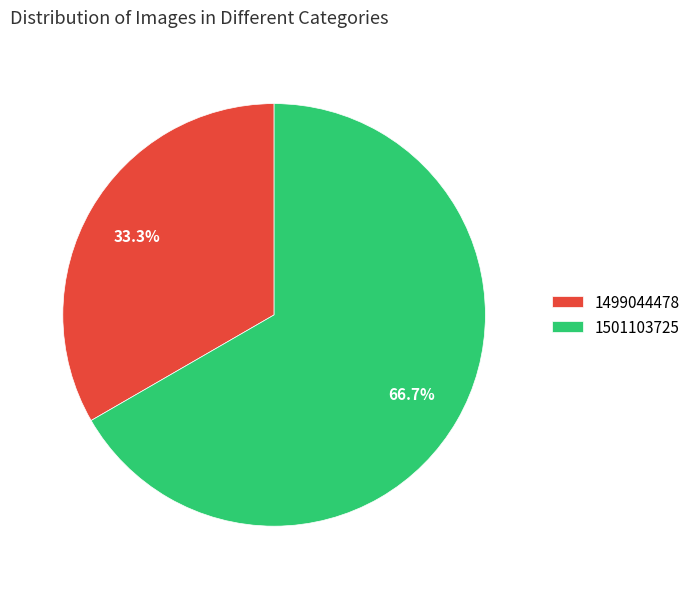

What percentage is NOT represented by 1501103725?

33.3%